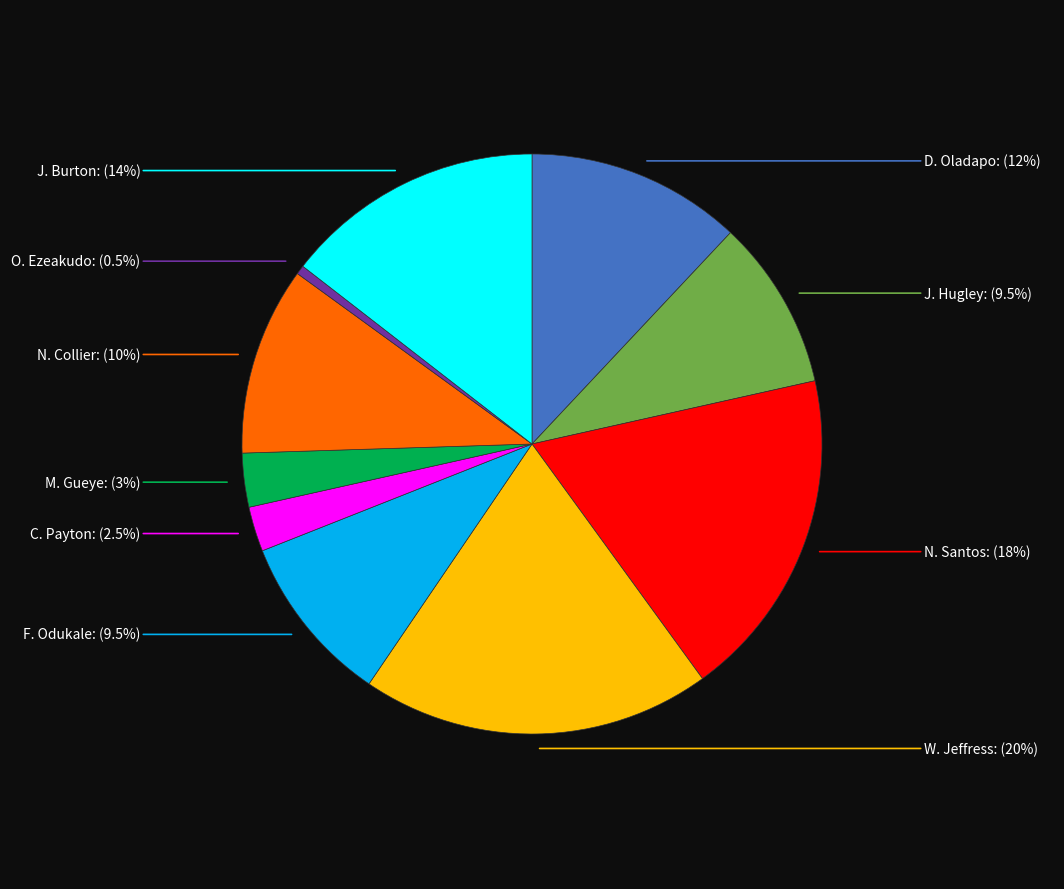

Is there a majority slice in this chart?

No